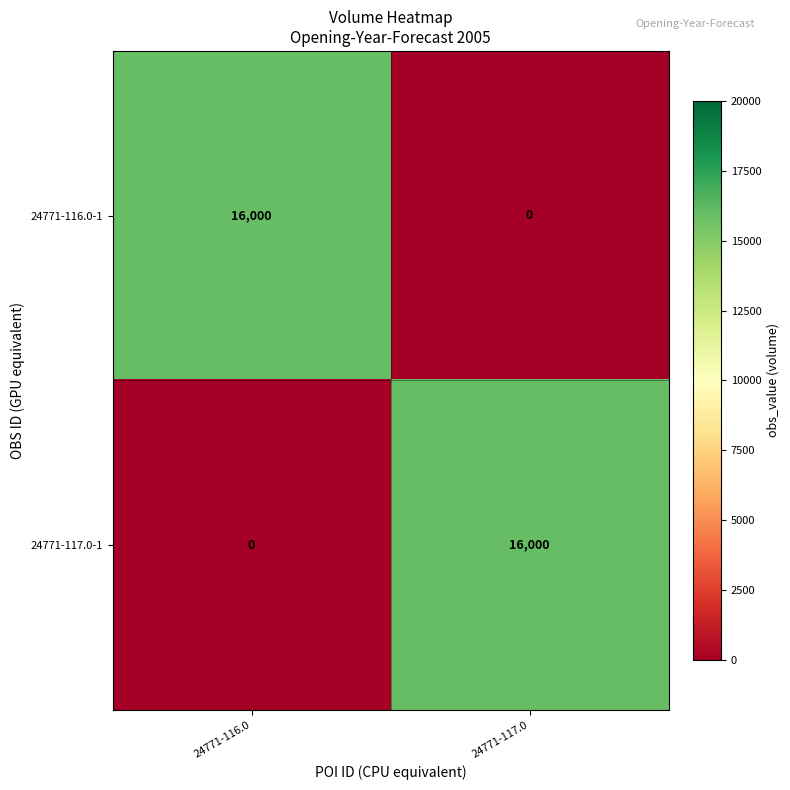

What is the difference between the highest and lowest values at 24771-117.0?

16000